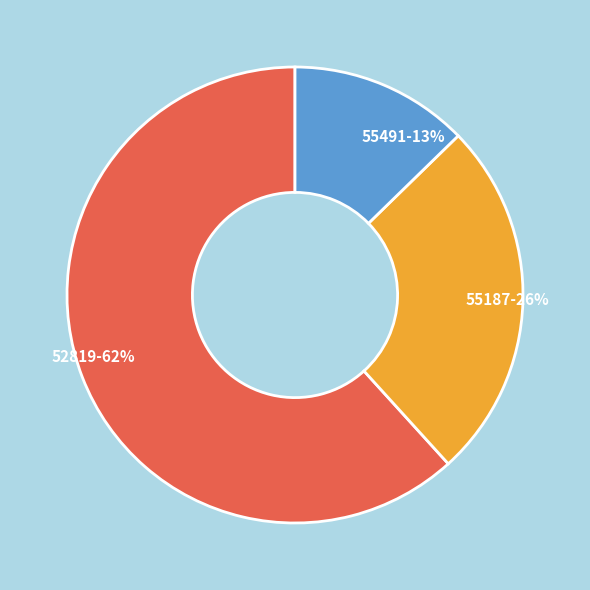

Is the sum of 52819-62% and 55187-26% greater than half?

Yes